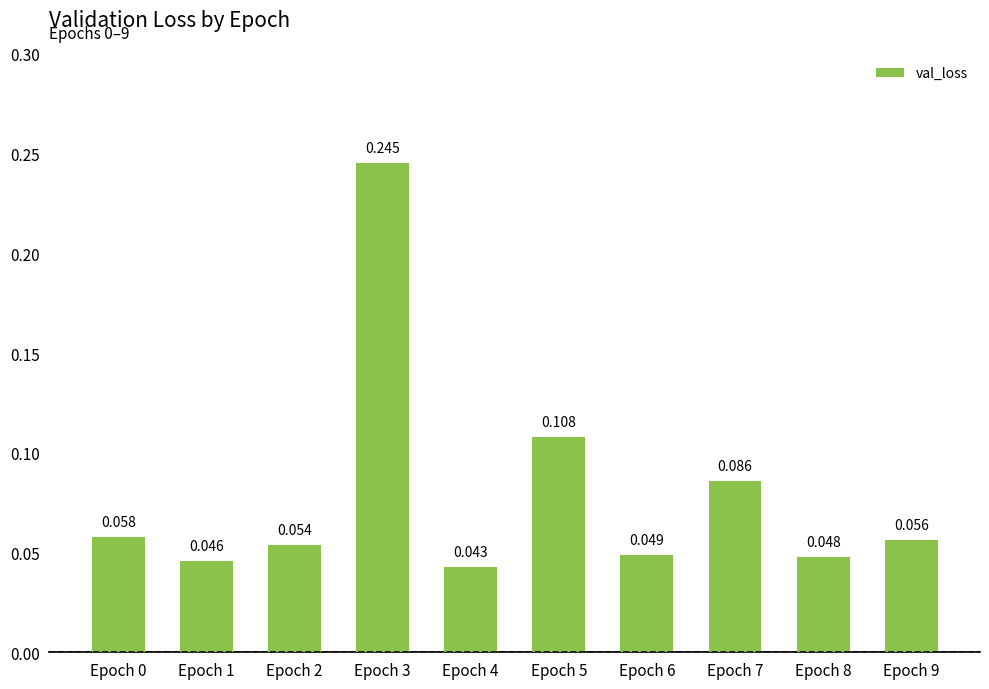

Which label corresponds to the smallest value in the chart?

Epoch 4